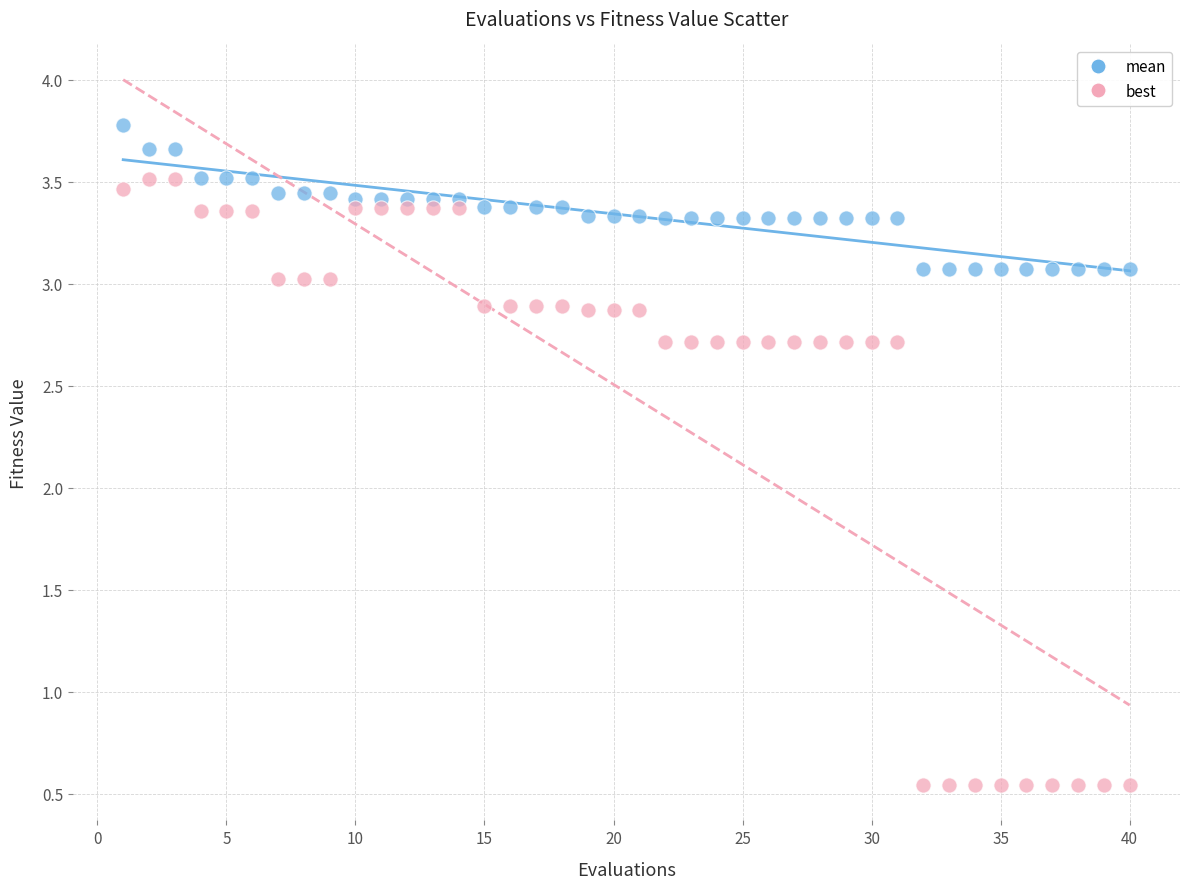

Across all data points, what is the range of X values (max minus min)?

39.0